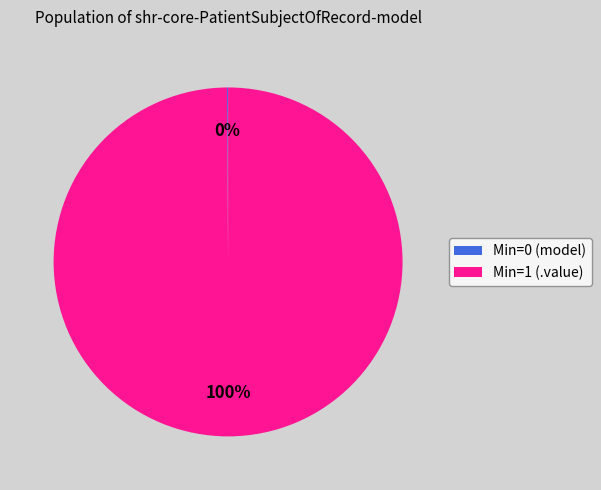

To the nearest percent, what is the difference between the largest and smallest slice percentages?

100%